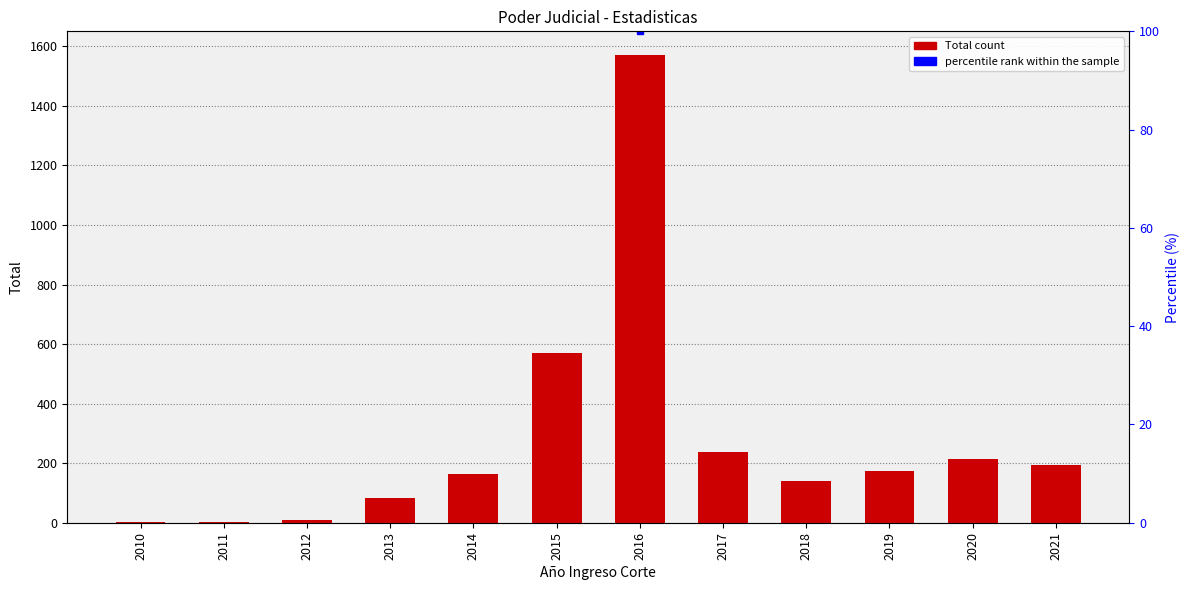

Where is the data nearest to the value 786?

2015